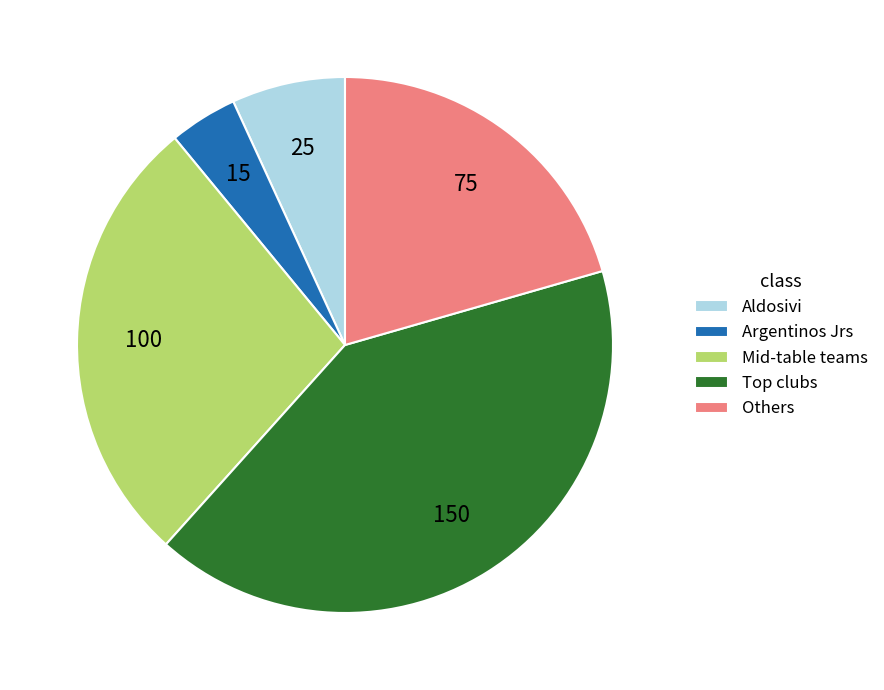

Is there any slice that represents more than half of the pie?

No